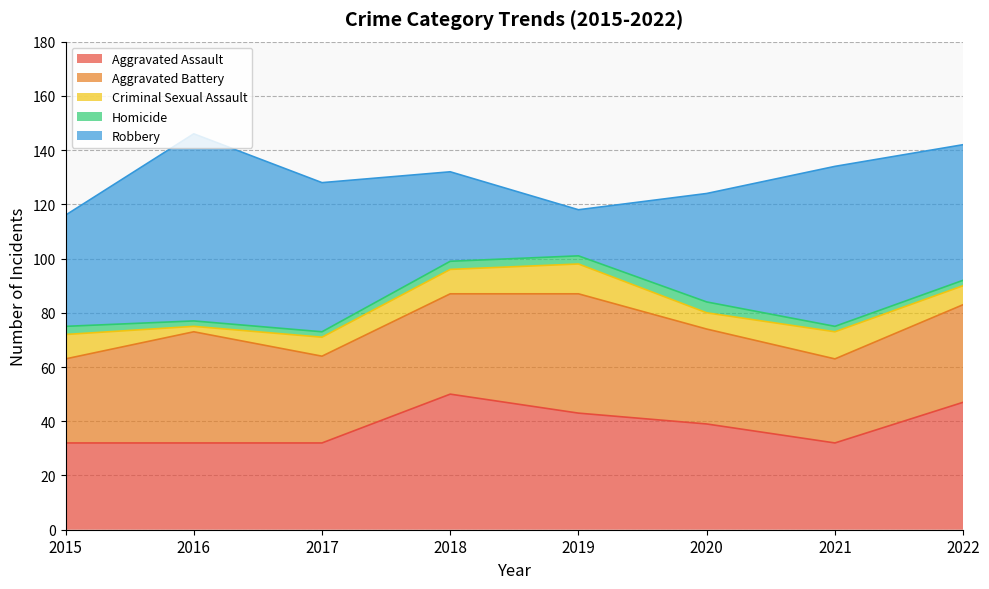

Reading left to right, list all the values displayed in this chart.

Aggravated Assault: 2015=32	2016=32	2017=32	2018=50	2019=43	2020=39	2021=32	2022=47
Aggravated Battery: 2015=31	2016=41	2017=32	2018=37	2019=44	2020=35	2021=31	2022=36
Criminal Sexual Assault: 2015=9	2016=2	2017=7	2018=9	2019=11	2020=6	2021=10	2022=7
Homicide: 2015=3	2016=2	2017=2	2018=3	2019=3	2020=4	2021=2	2022=2
Robbery: 2015=41	2016=69	2017=55	2018=33	2019=17	2020=40	2021=59	2022=50